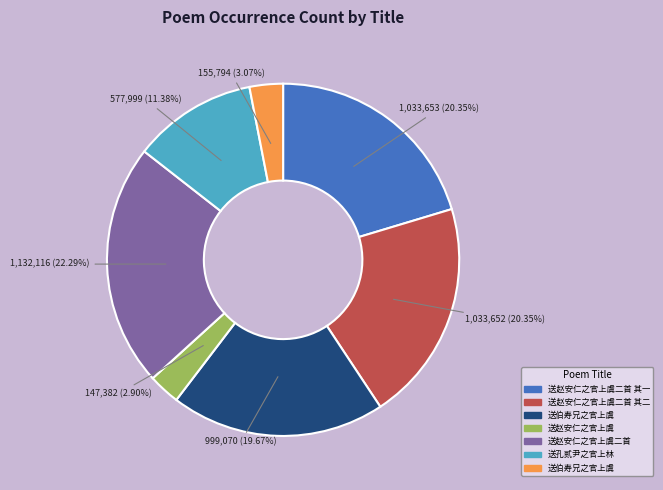

Is there a majority slice in this chart?

No